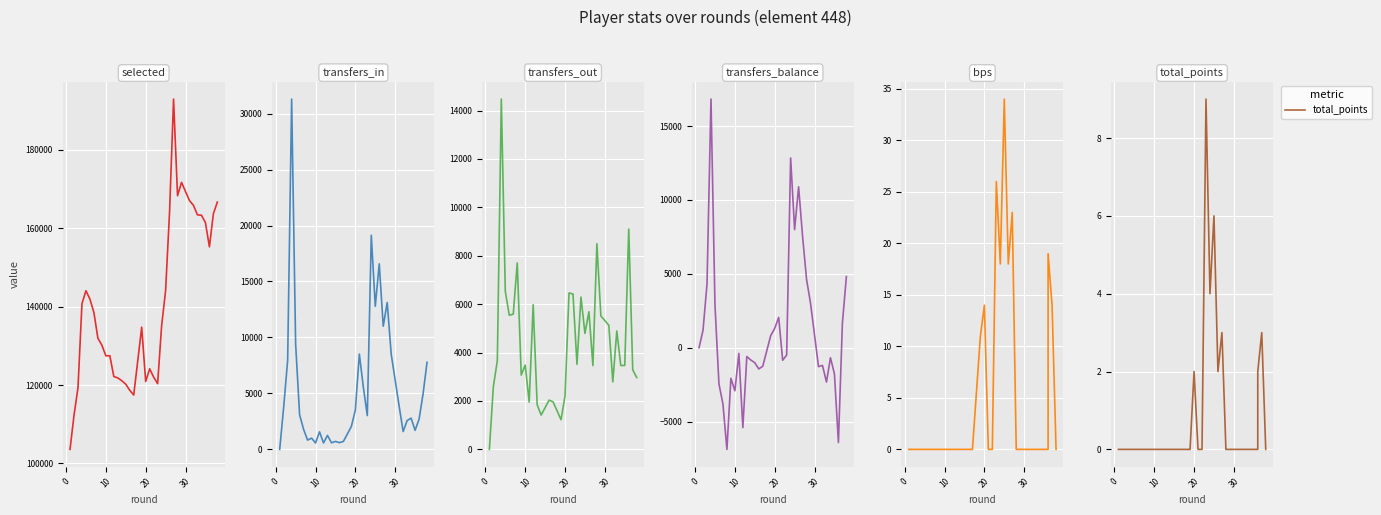

Is it true that selected equals 288080 at 26?

False